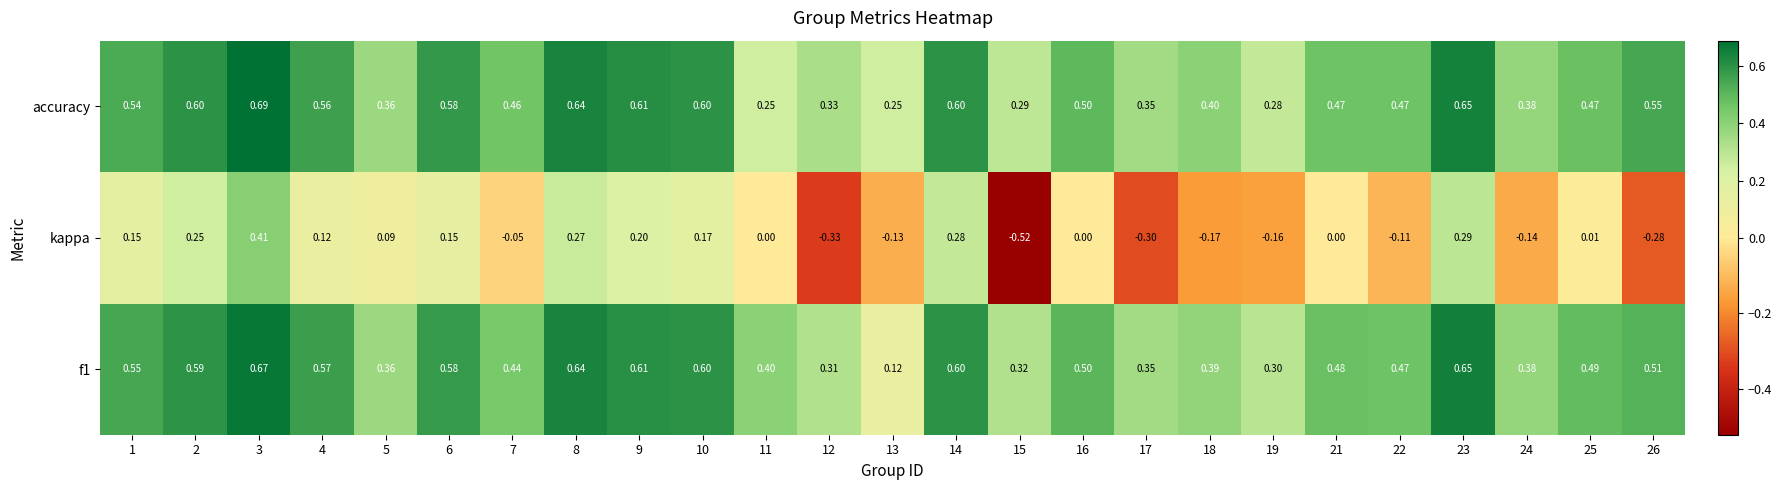

At how many categories does at least one series exceed 0?

25